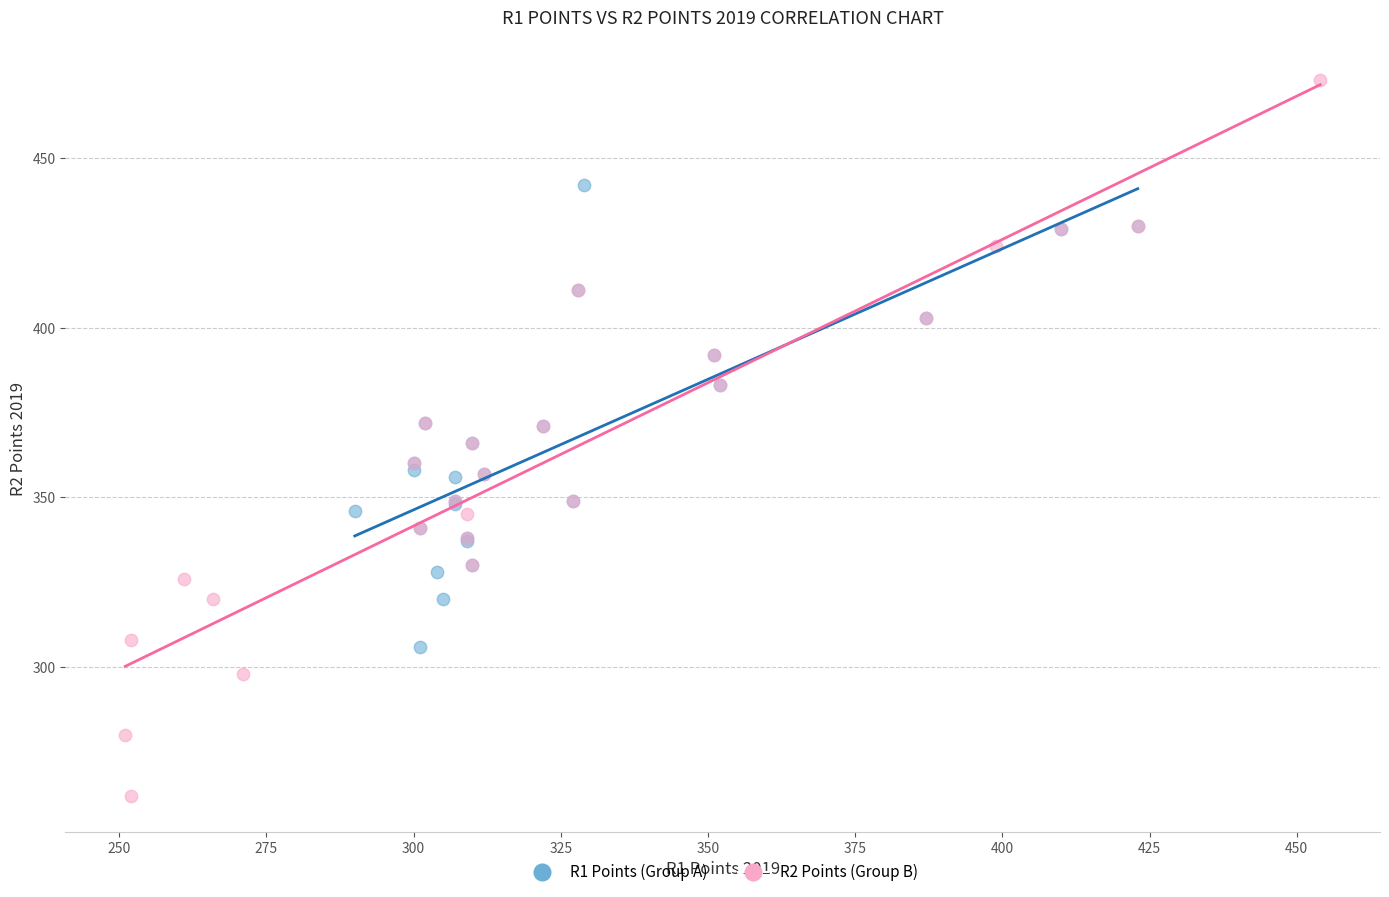

Which series has the widest spread of Y values?

R2 Points (Group B)